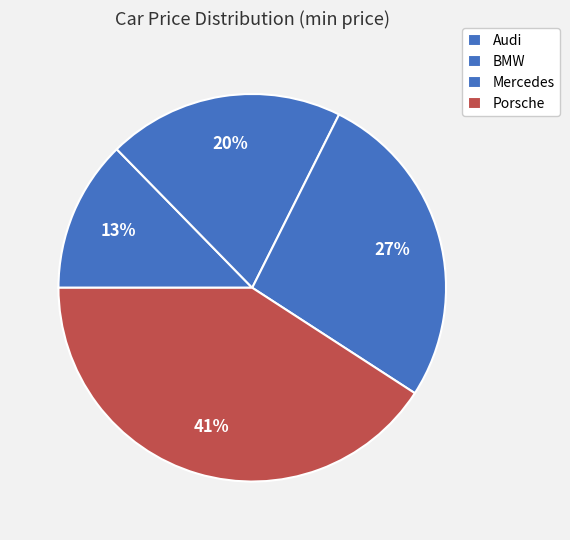

To the nearest percent, what is the average slice percentage?

25%